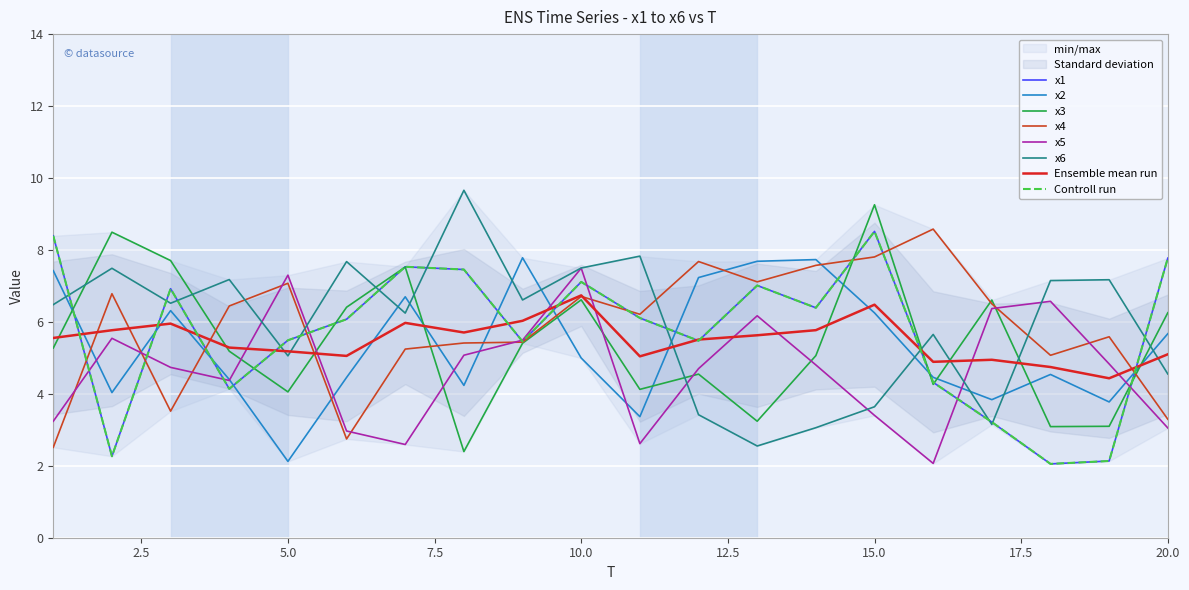

What is the sum of all x2 values?

107.0